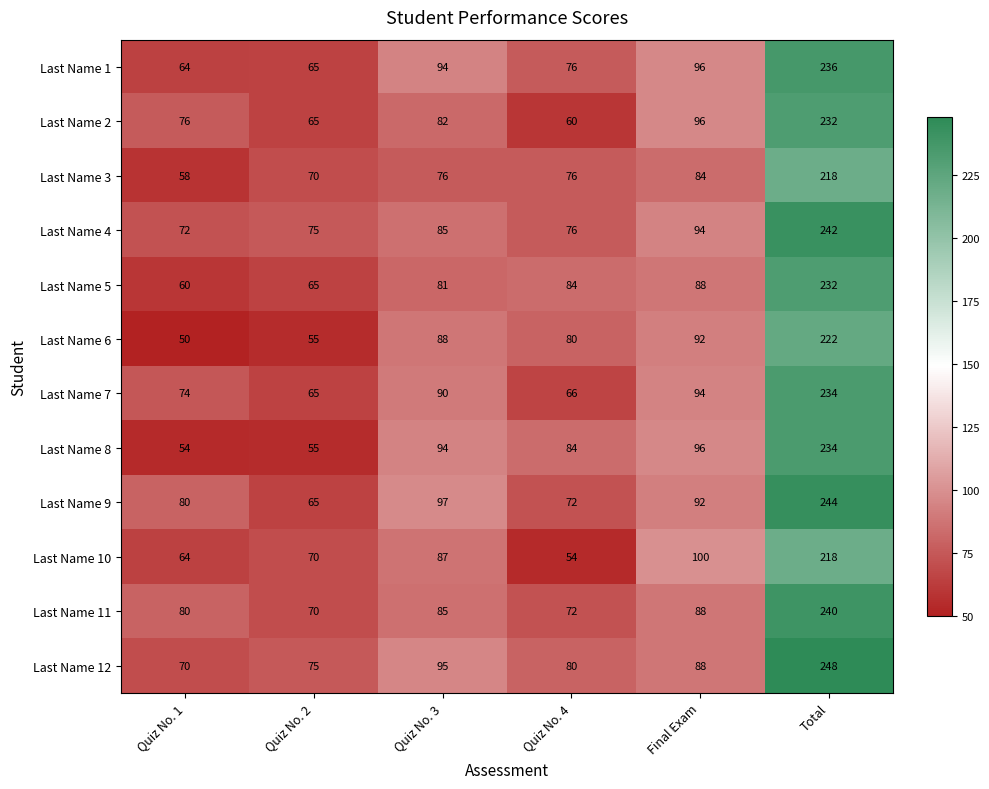

What is the minimum value shown in the chart?

50